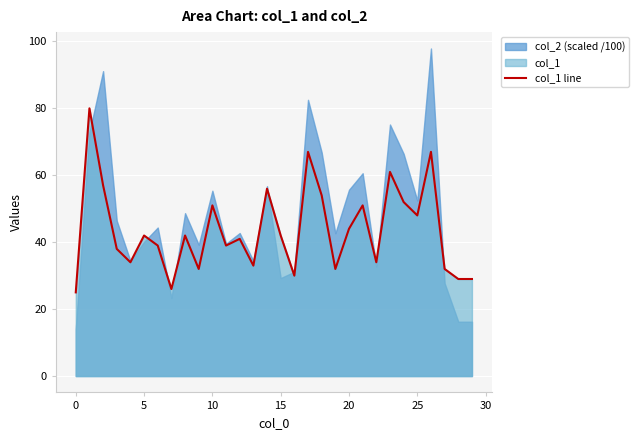

What is the difference between the maximum and second lowest values?

54